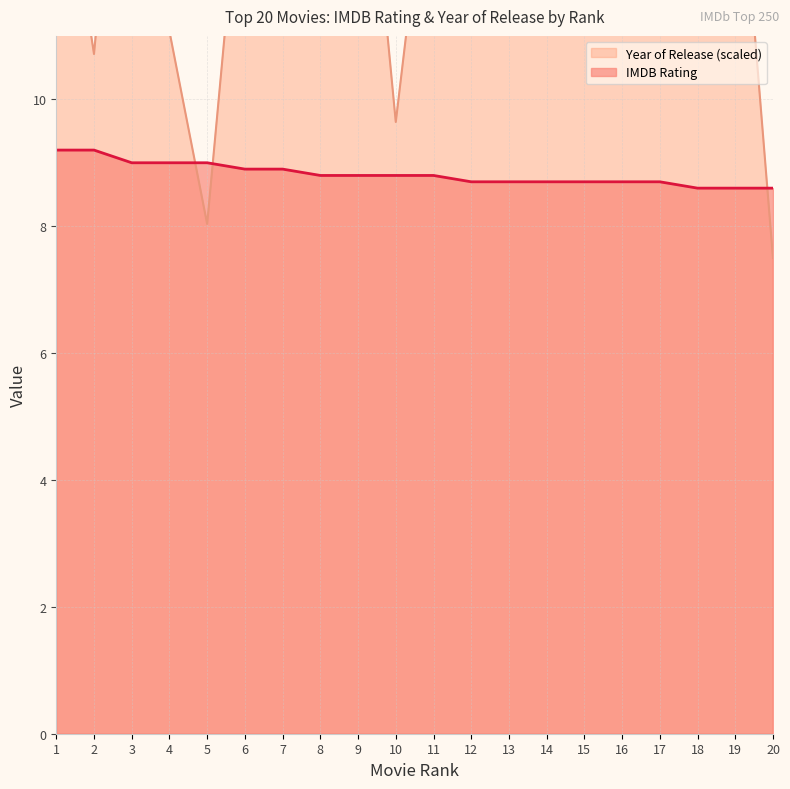

What is the difference between the second highest and minimum values in the IMDB Rating series?

0.6